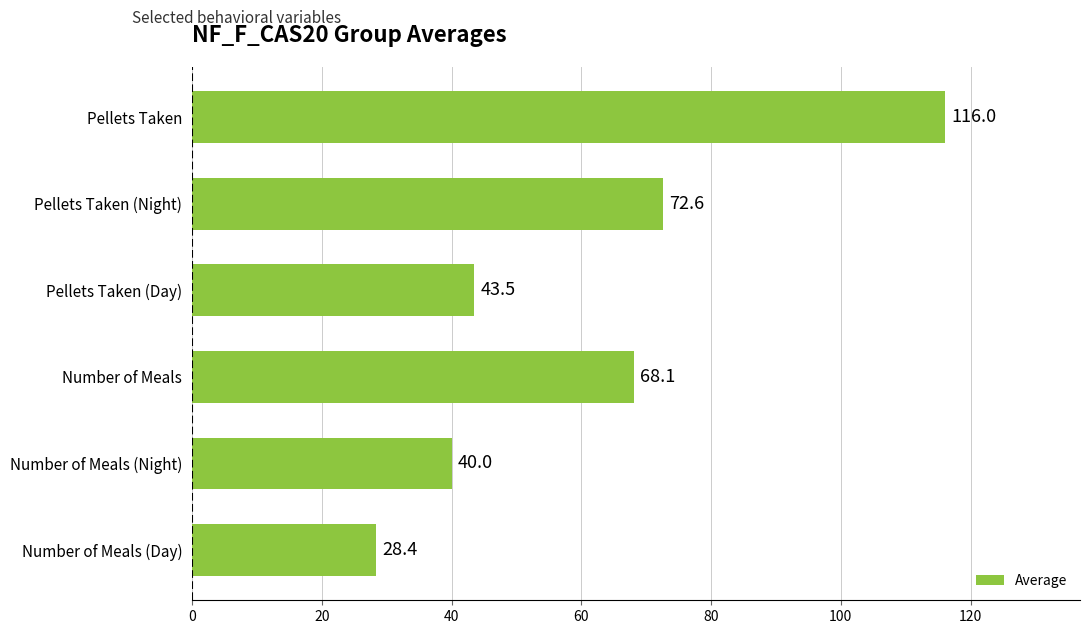

What is the difference between the second highest and minimum values?

44.2